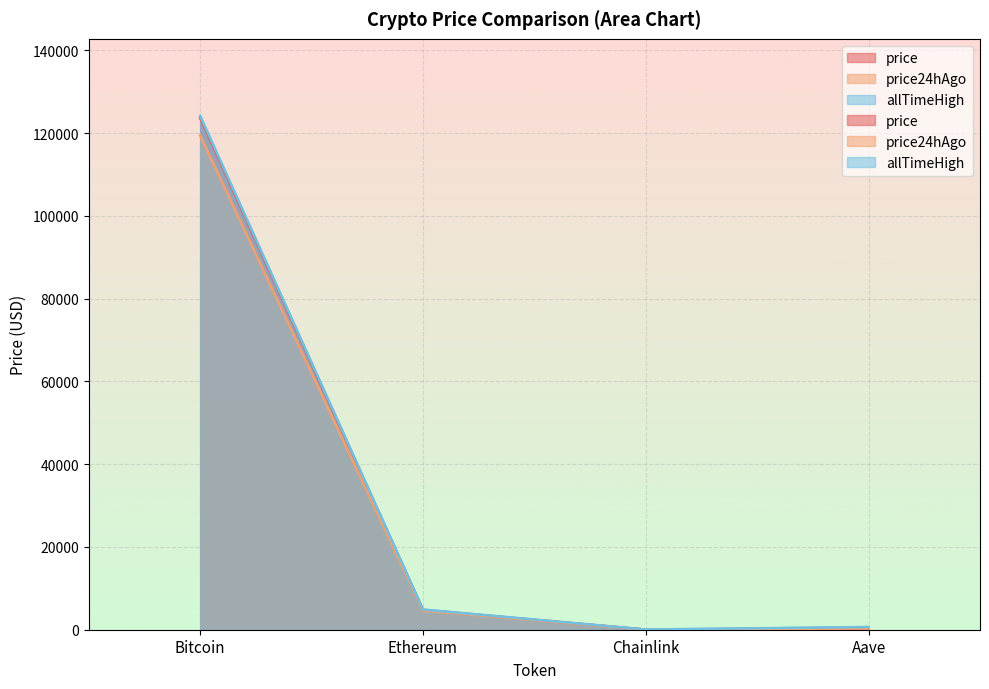

Reading left to right, what are all the values shown in this chart?

price: 123635.0	4761.3	24.0	334.6
price24hAgo: 119375.0	4615.6	24.0	320.4
allTimeHigh: 124128.0	4878.3	52.7	661.7